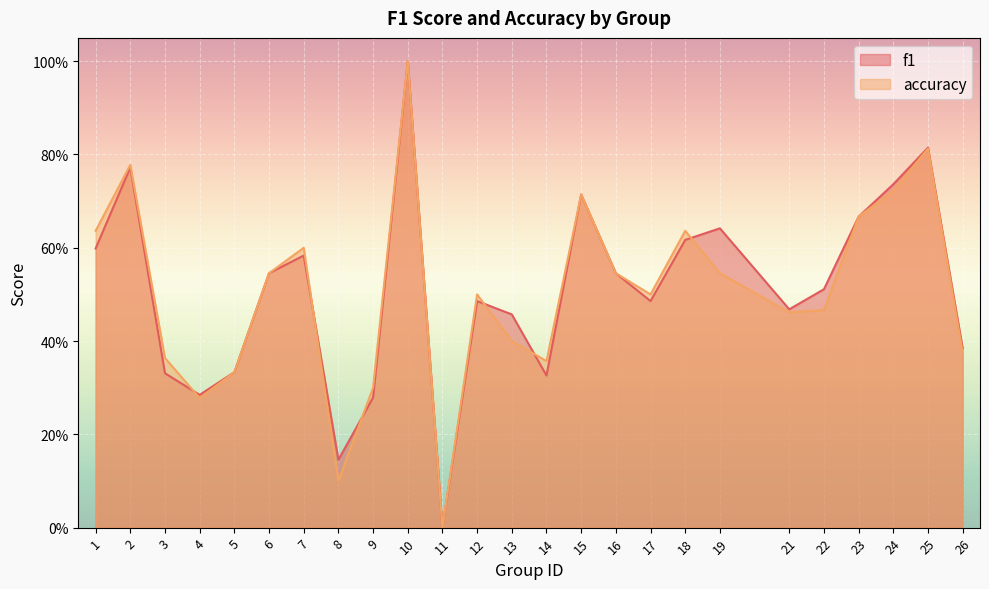

What are all the series names shown in the legend?

f1, accuracy